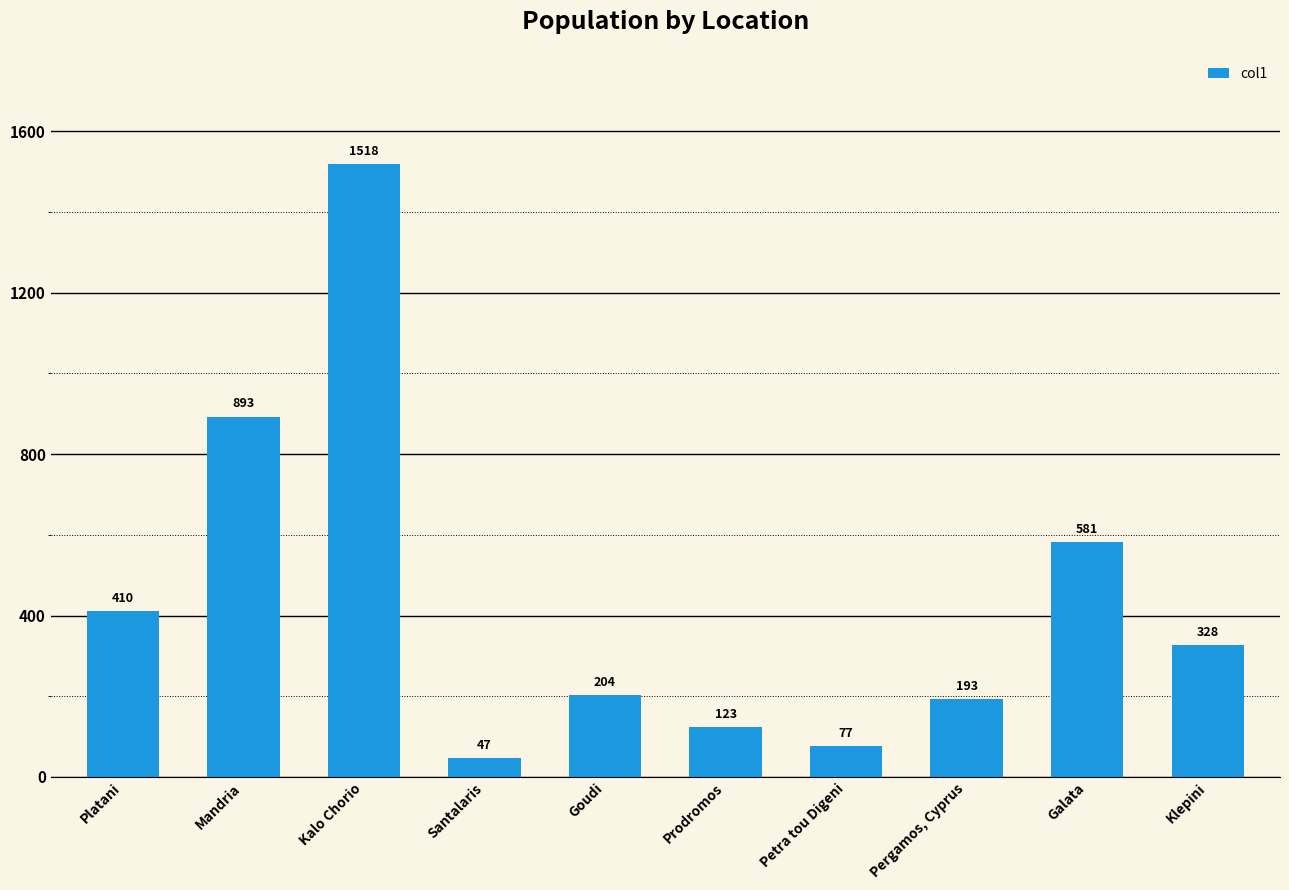

Rank the categories by value from lowest to highest.

Santalaris, Petra tou Digeni, Prodromos, Pergamos, Cyprus, Goudi, Klepini, Platani, Galata, Mandria, Kalo Chorio